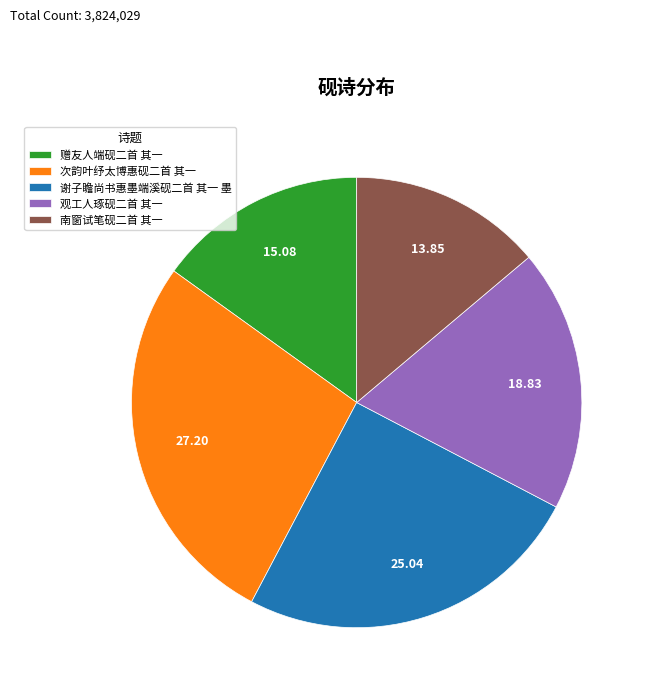

Does 赠友人端砚二首 其一 account for over 50% of the chart?

No